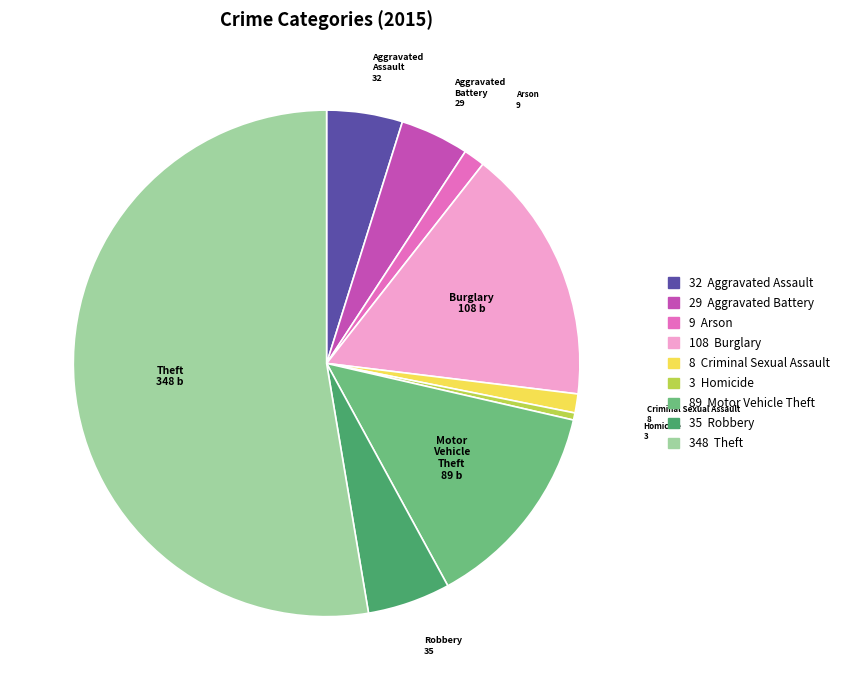

Which category accounts for the majority?

Theft